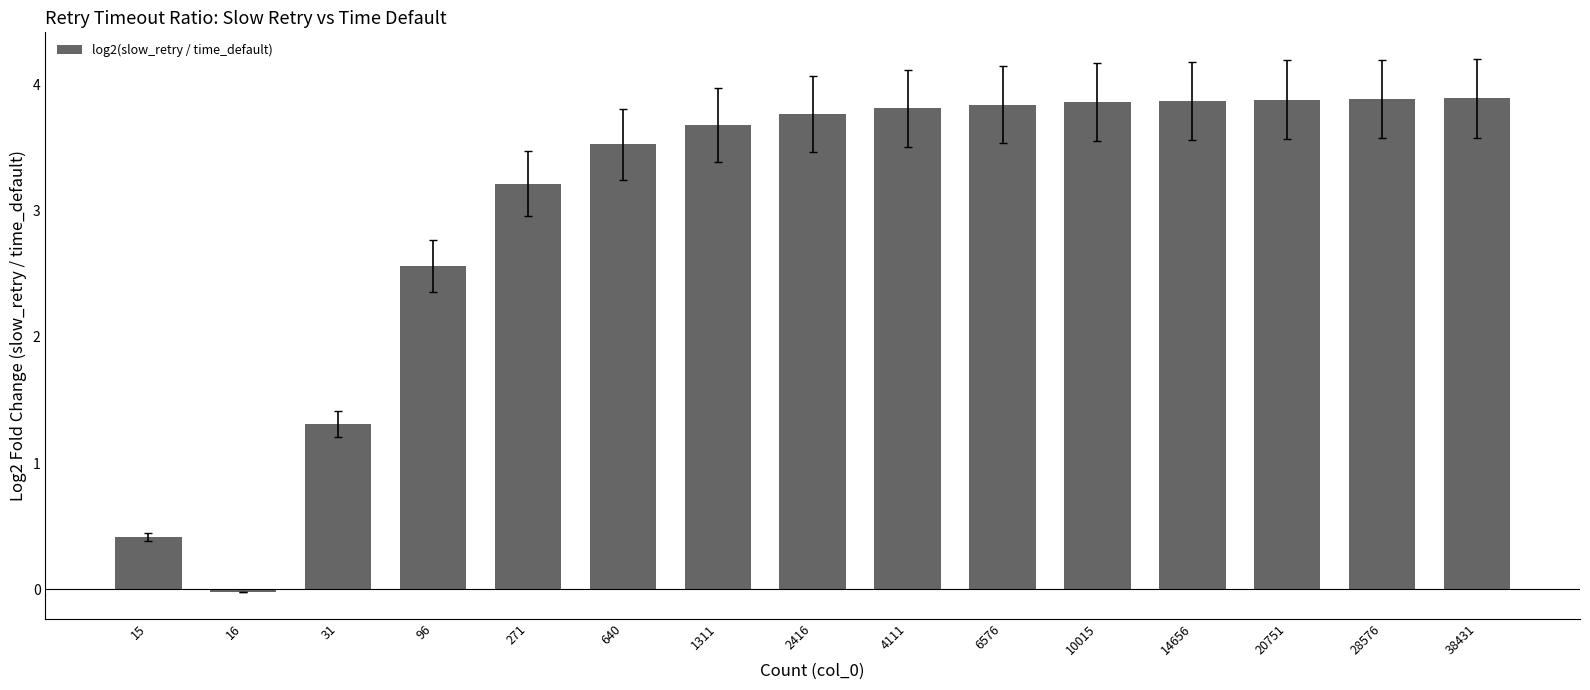

What is the maximum value shown in the chart?

3.9